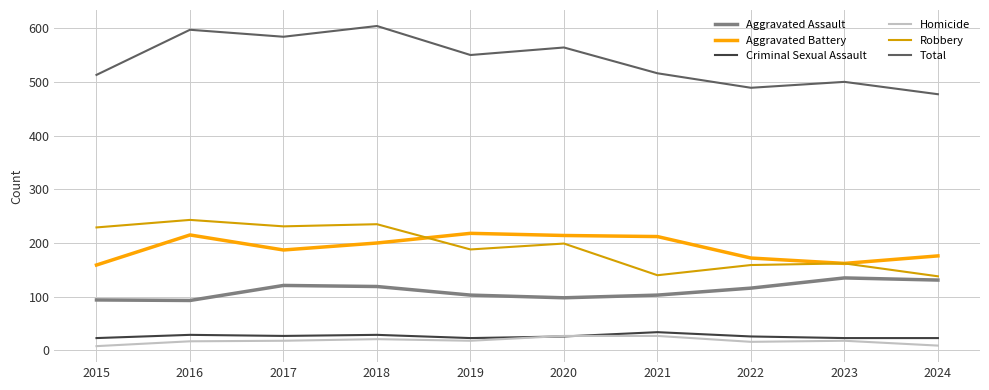

The Total series shows 513 at 2015. True or false?

True